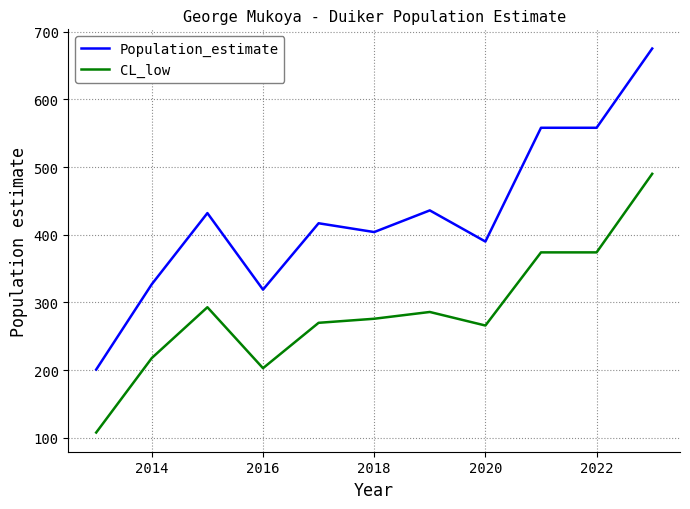

Which series has the largest range (max minus min)?

Population_estimate